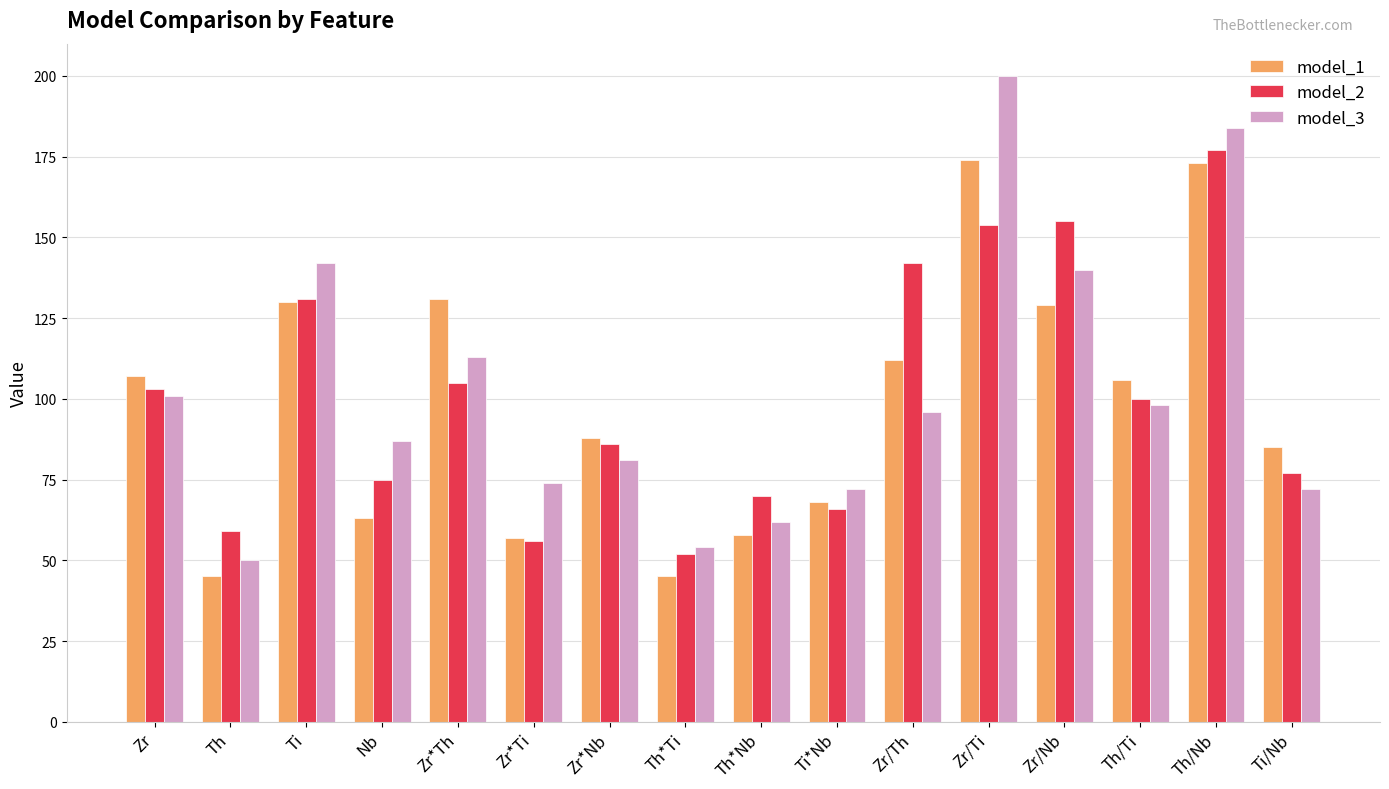

Which series has the largest range (max minus min)?

model_3